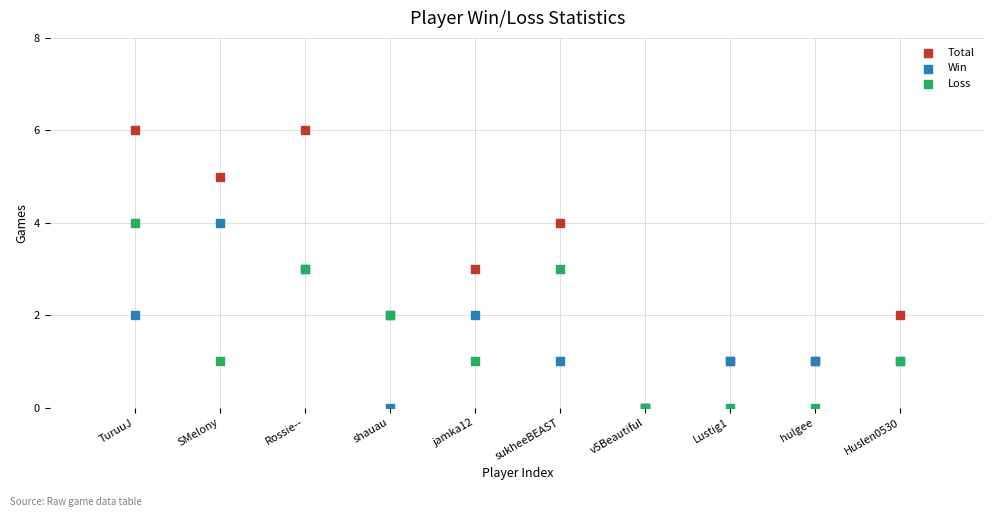

Which series contains the highest Y value?

Total